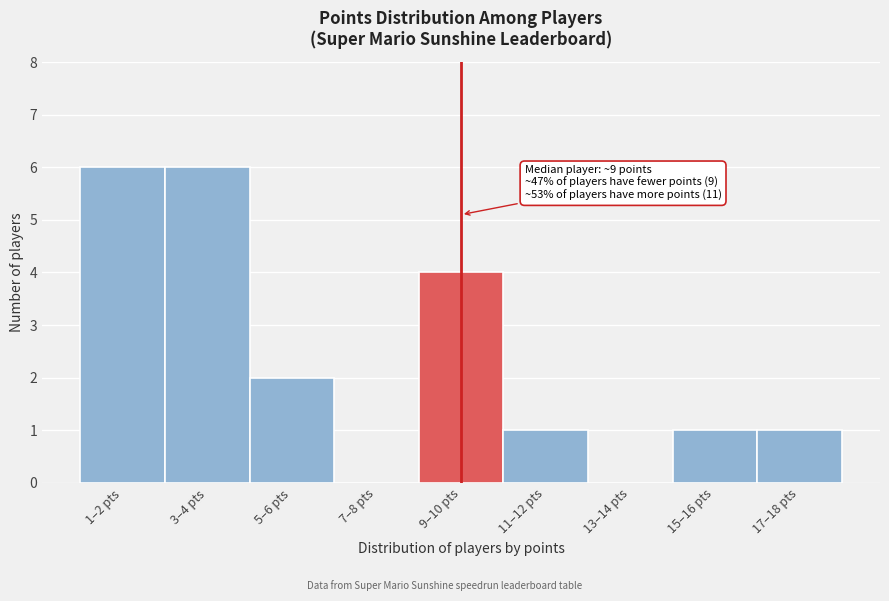

Reading left to right, extract all data points from this chart.

1–2 pts=6	3–4 pts=6	5–6 pts=2	7–8 pts=0	9–10 pts=4	11–12 pts=1	13–14 pts=0	15–16 pts=1	17–18 pts=1